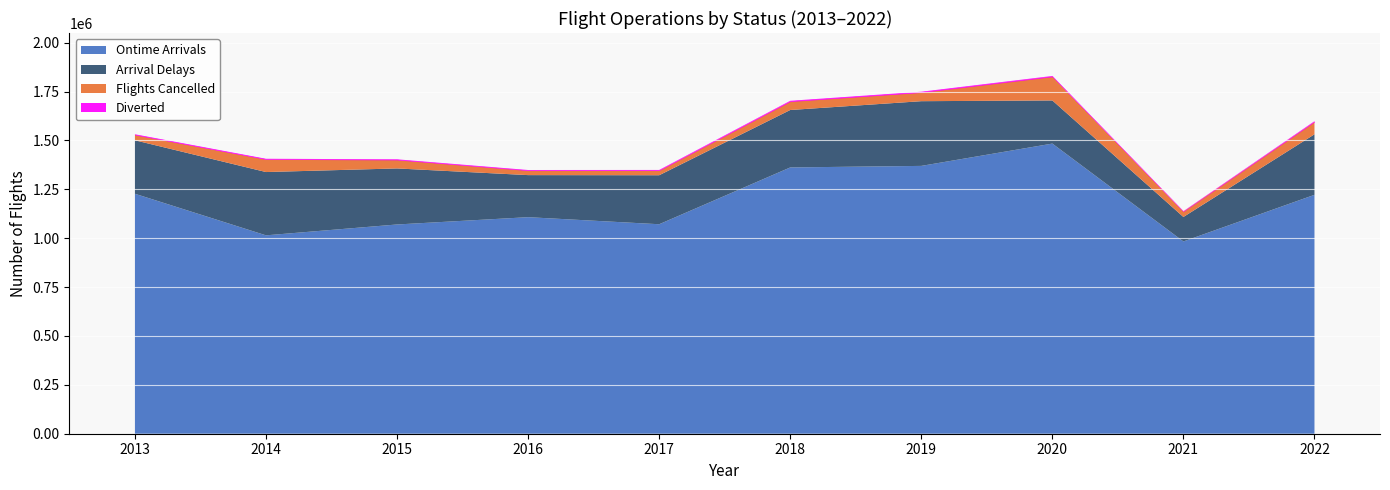

What are all the series names shown in the legend?

Ontime Arrivals, Arrival Delays, Flights Cancelled, Diverted